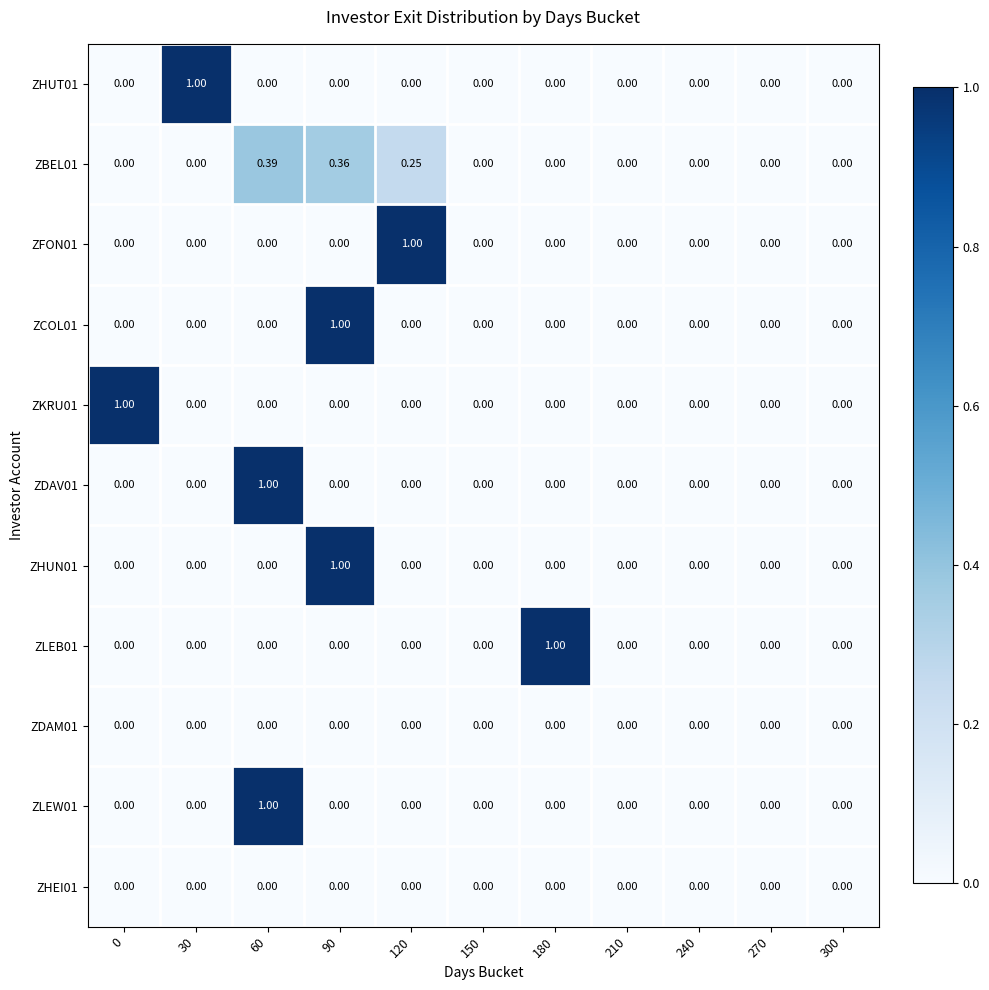

How many positive values does the ZHUN01 series have?

1